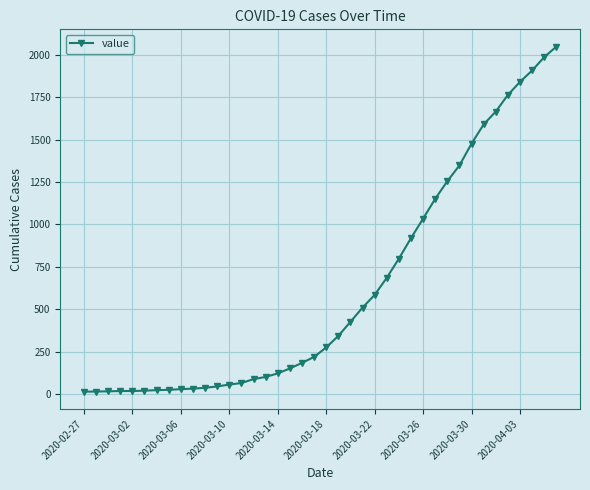

What is the average value?

622